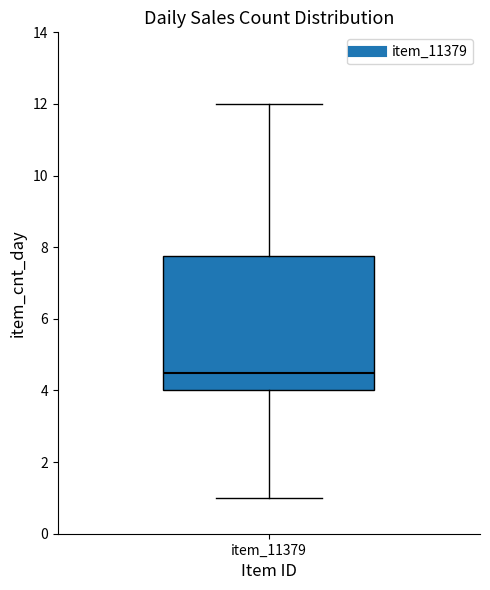

Read this box plot against the y-axis: the position of the median line, the range covered by the box, and the ends of both whiskers. The values are not printed on the chart, so give them approximately, as read against the axis.

median 4.6, box 4.0 to 7.8, whiskers 1.0 to 12.0